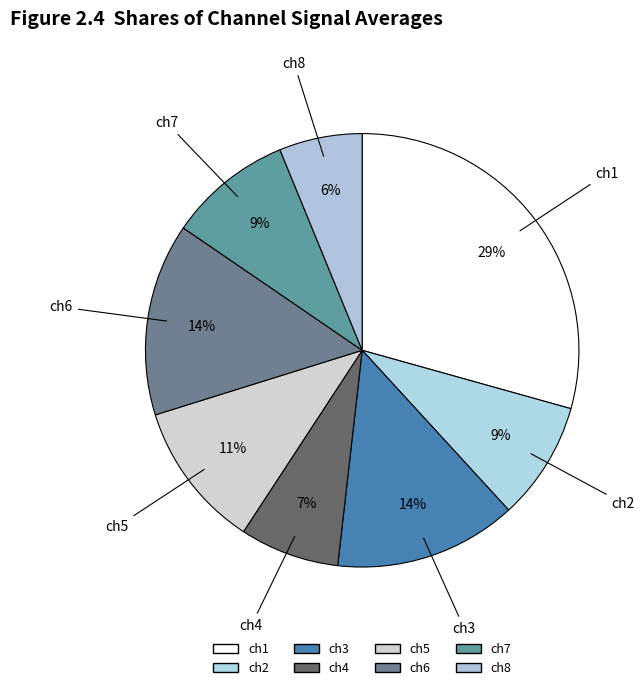

Count the number of slices in the pie.

8